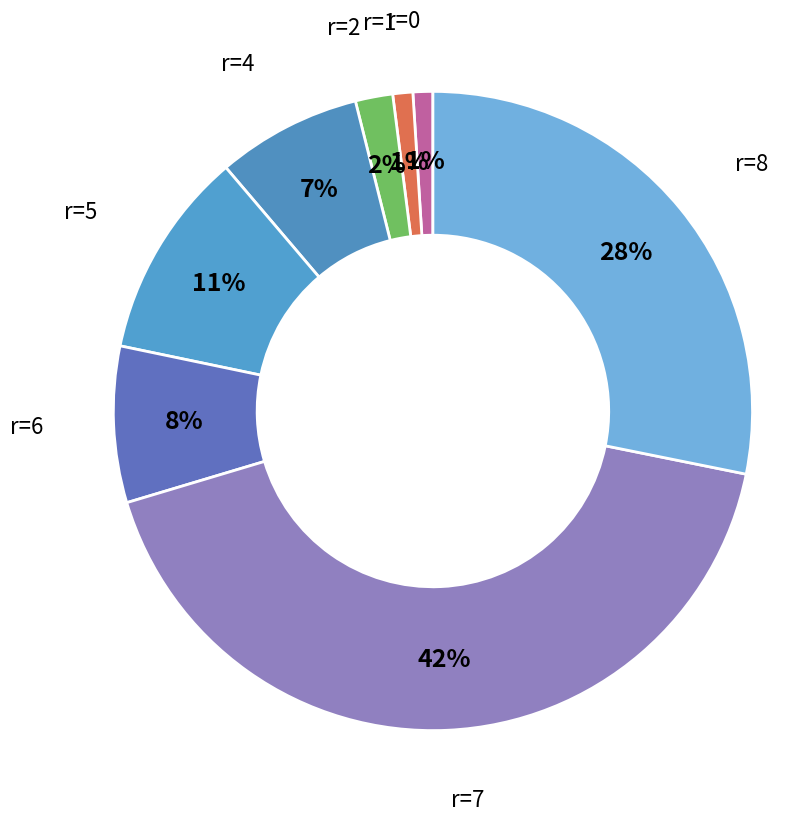

Which has a higher value, r=1 or r=5?

r=5